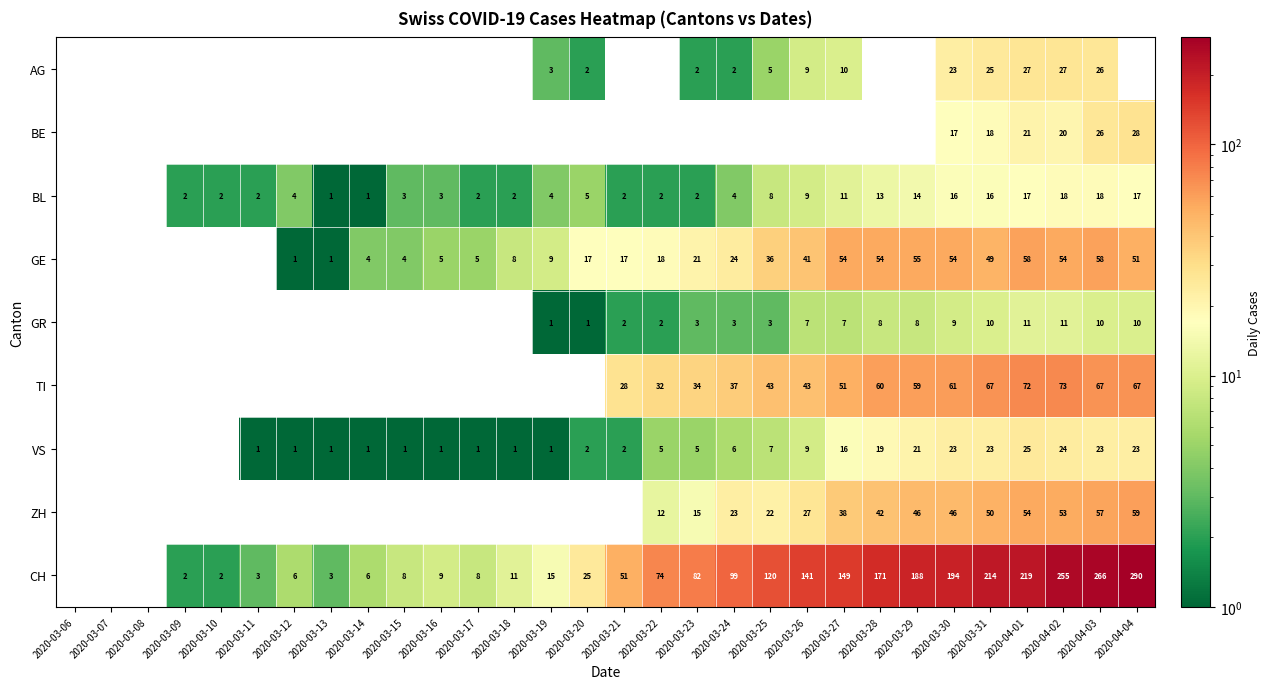

Is the value of CH at 2020-03-21 greater than the value of TI at 2020-03-31?

No